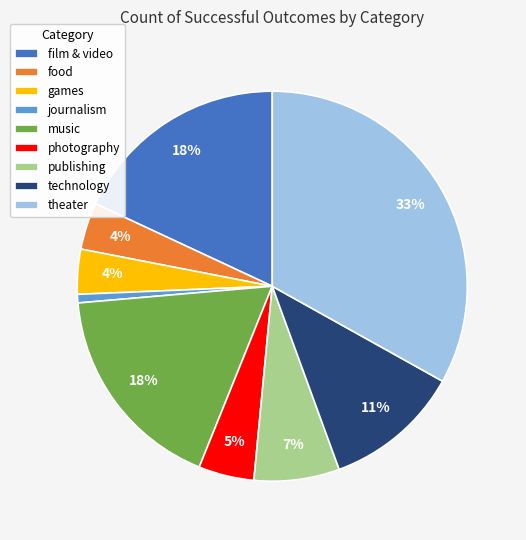

How many slices are in this pie chart?

9